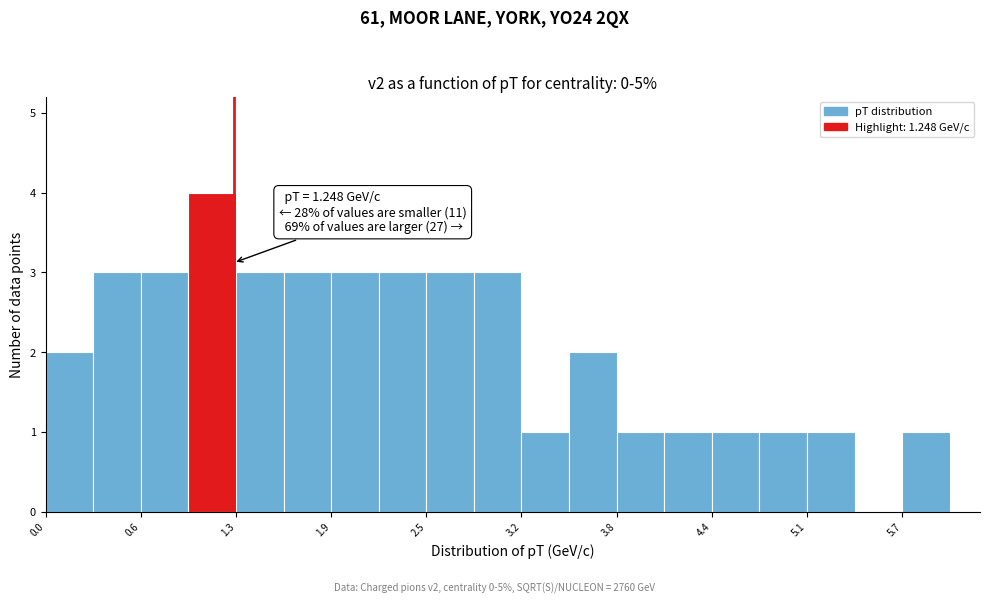

Around what value on the x-axis is the tallest bar? Give the approximate position of its centre, as read against the axis.

1.1